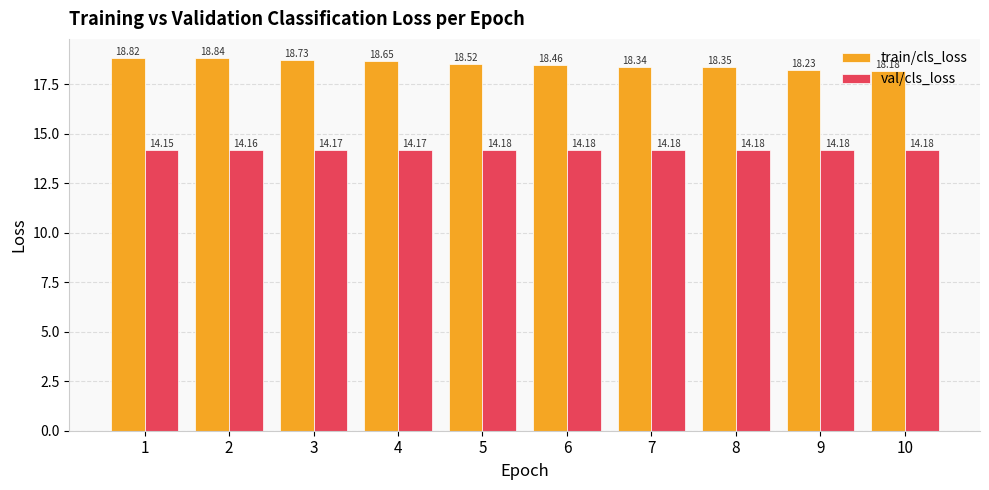

Which category has the lowest value across all series?

1